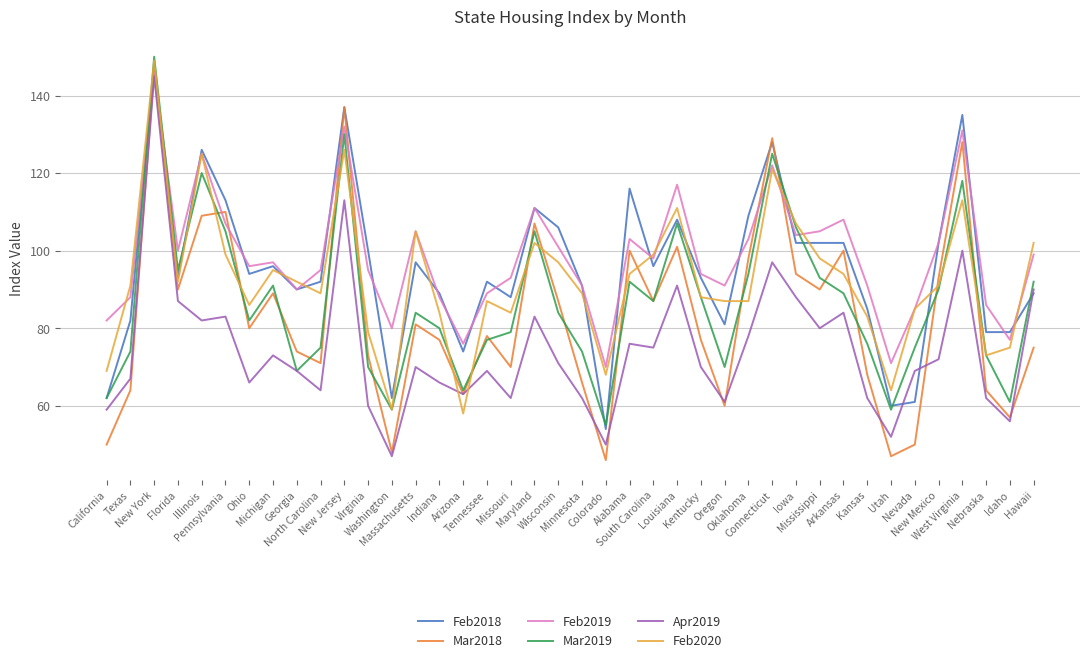

What is the greatest value displayed?

150